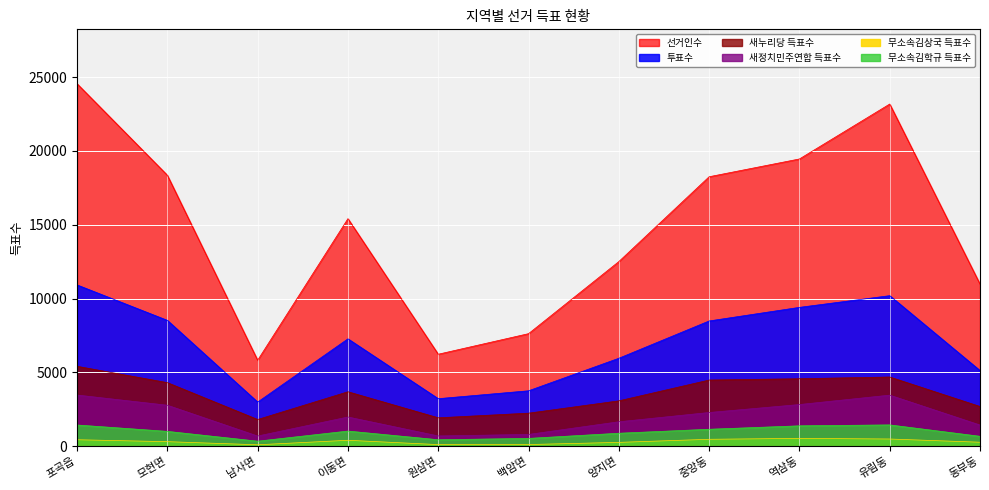

What is the average value of the 무소속김상국 득표수 series?

318